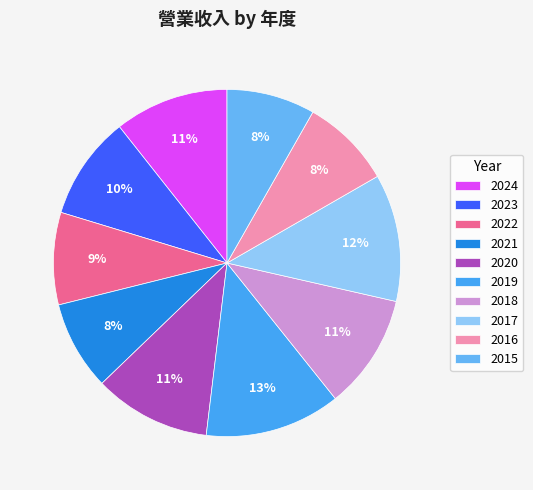

How many slices are in this pie chart?

10